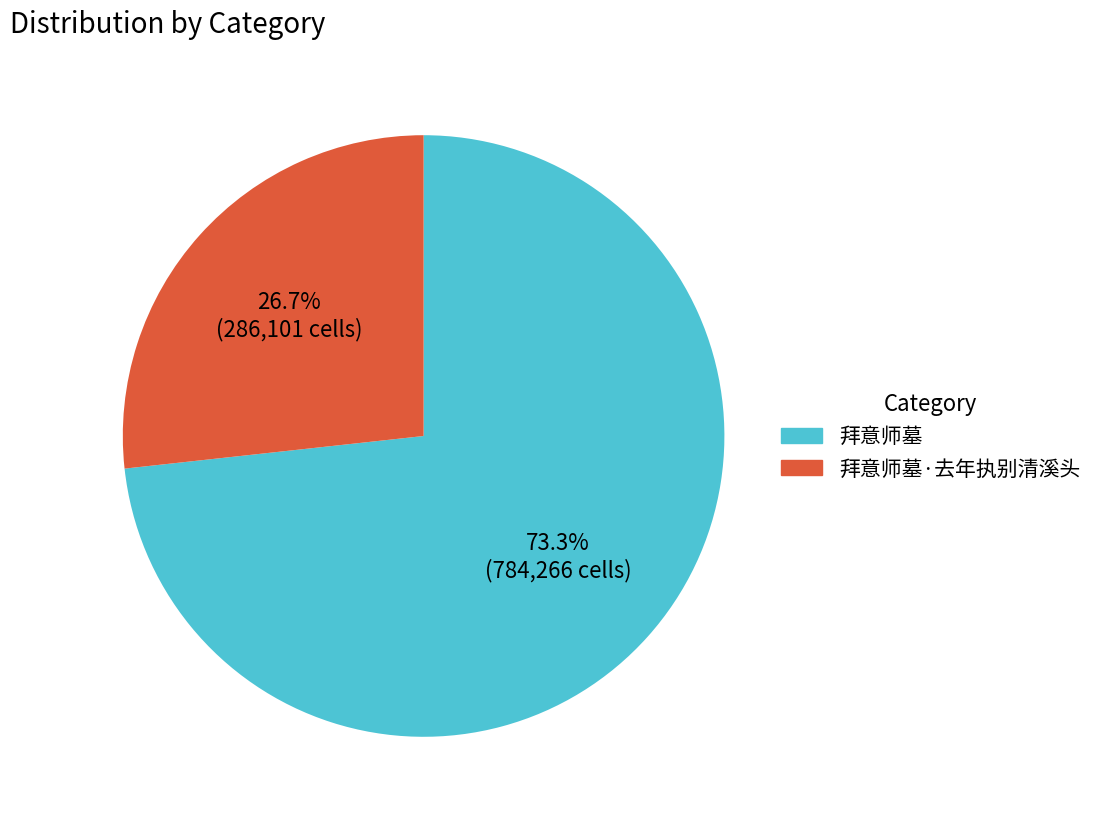

Which has a higher value, 拜意师墓 or 拜意师墓·去年执别清溪头?

拜意师墓